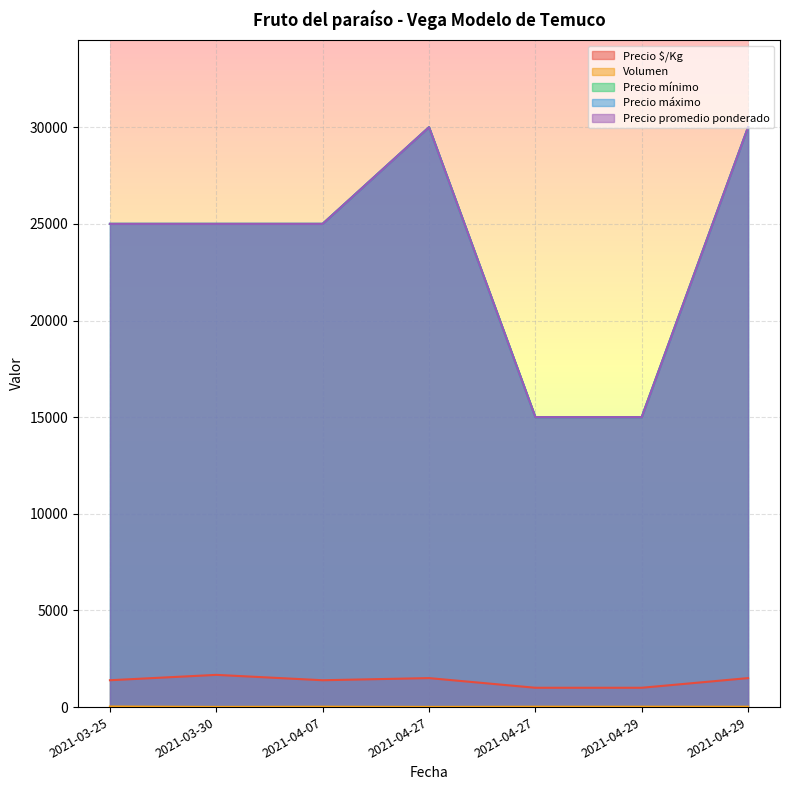

What is the label of the 2nd point from the left?

2021-03-30